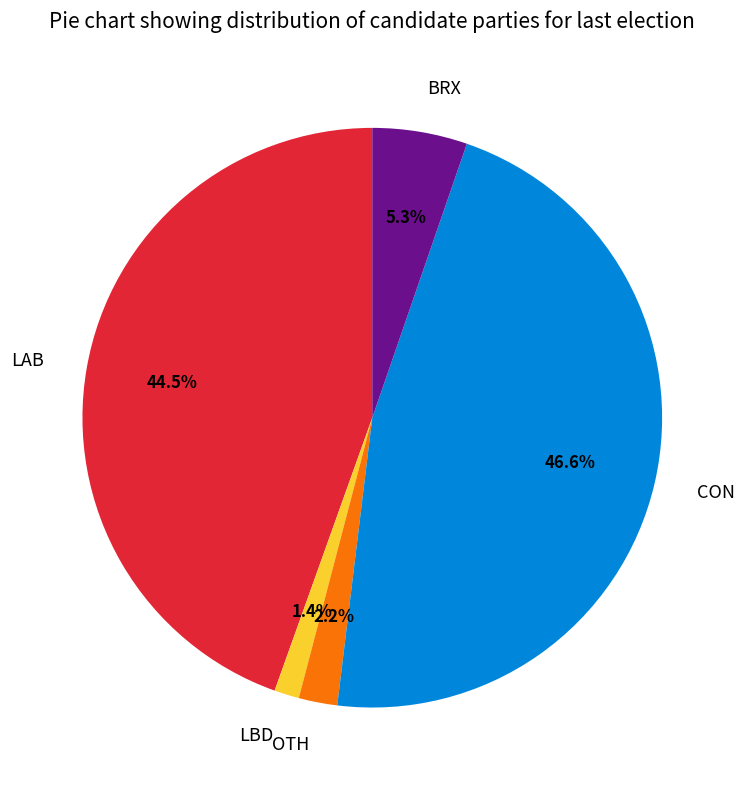

Which slice is the smallest?

LBD